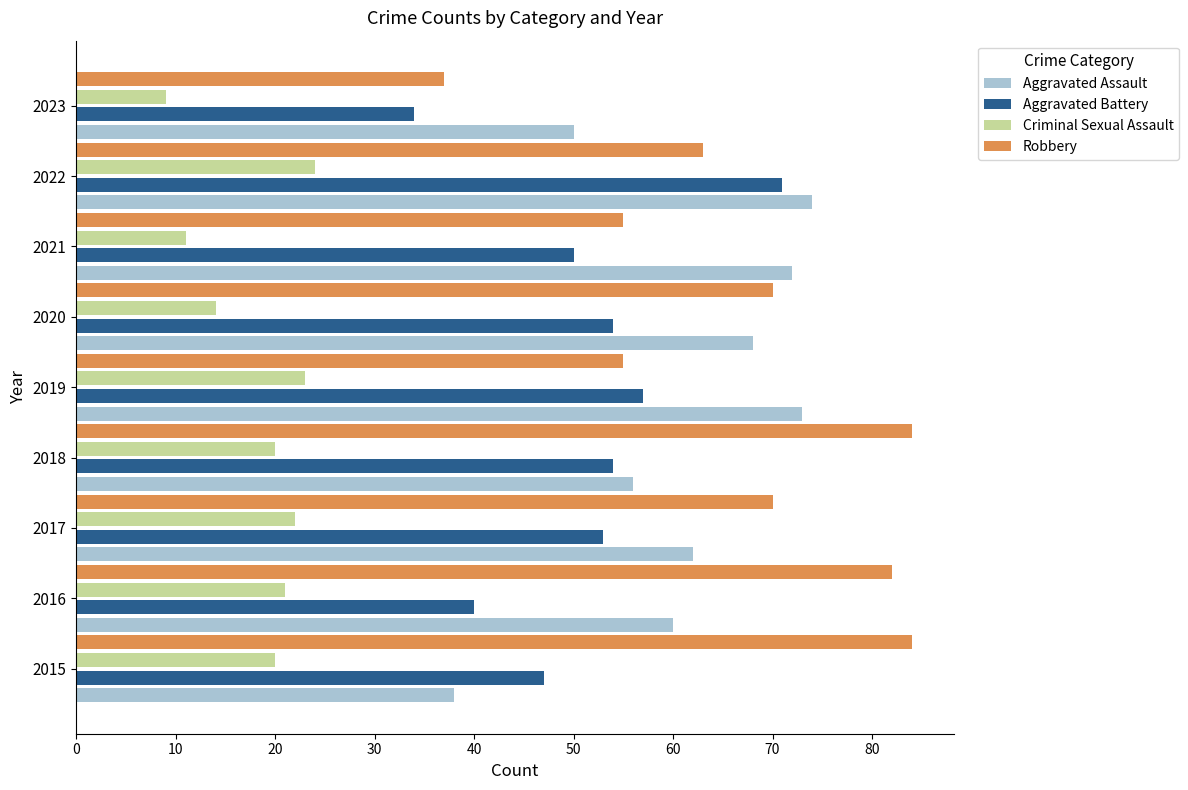

What is the maximum value shown in the chart?

84